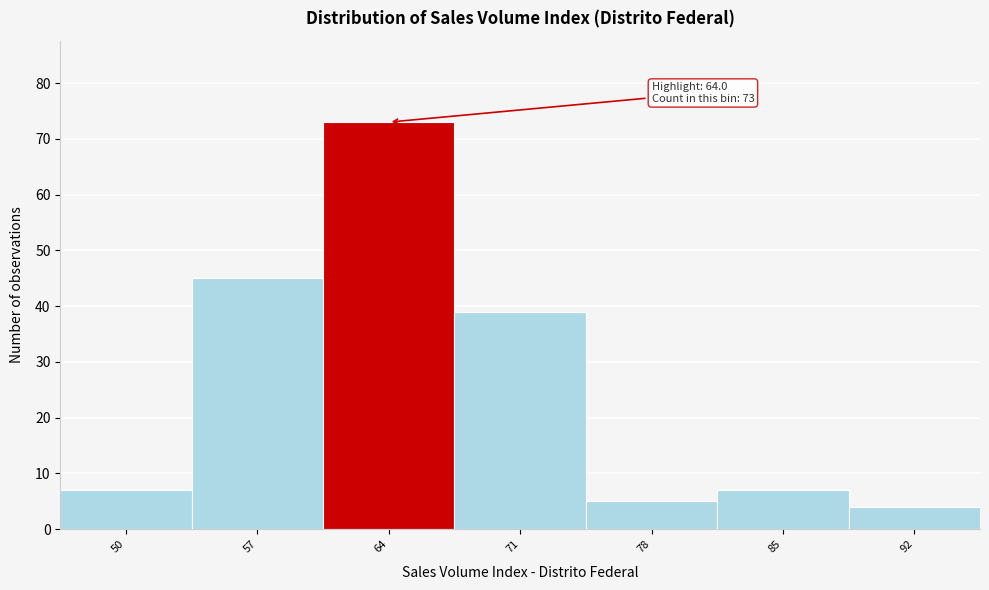

Reading left to right, extract all data points from this chart.

50=7	57=45	64=73	71=39	78=5	85=7	92=4